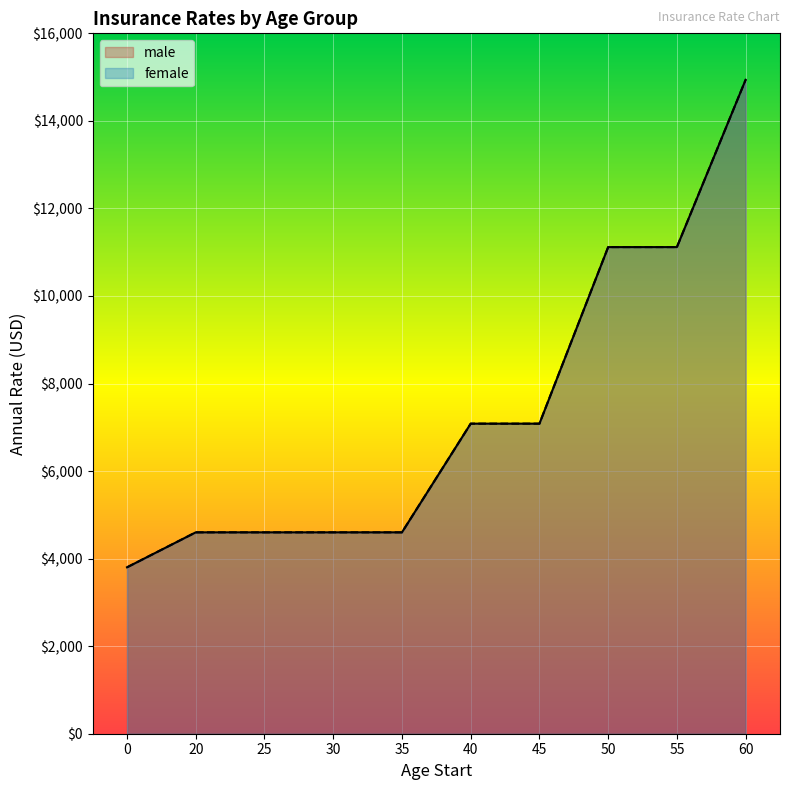

What is the average value of the female series?

7354.3